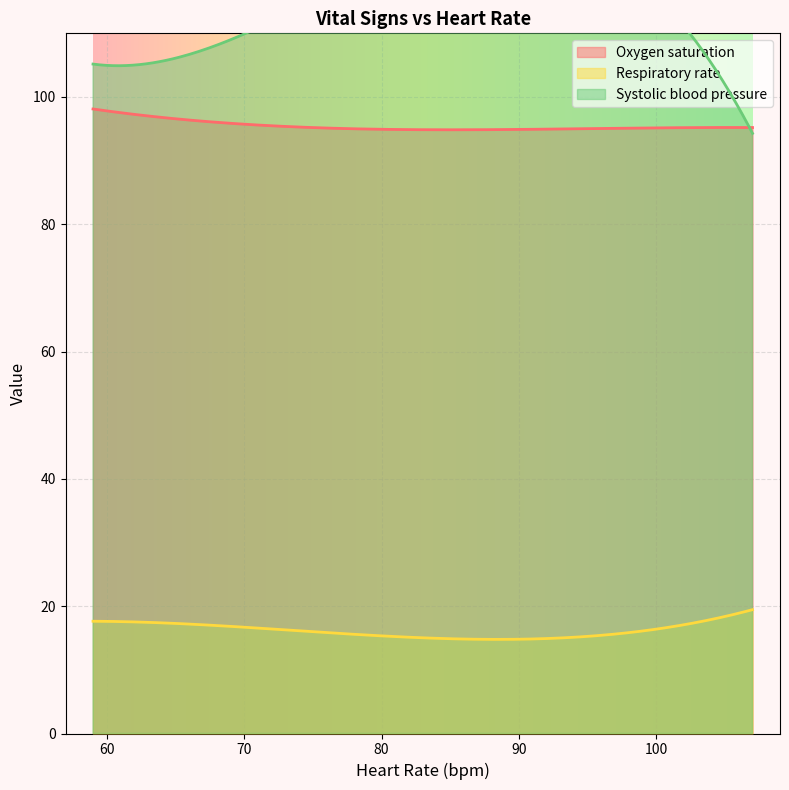

What is the minimum value for Respiratory rate?

14.8